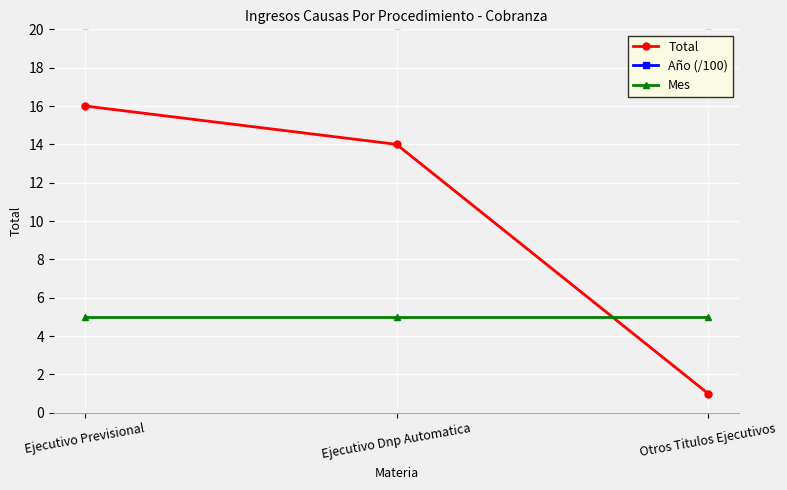

What are all the series names shown in the legend?

Total, Año (/100), Mes